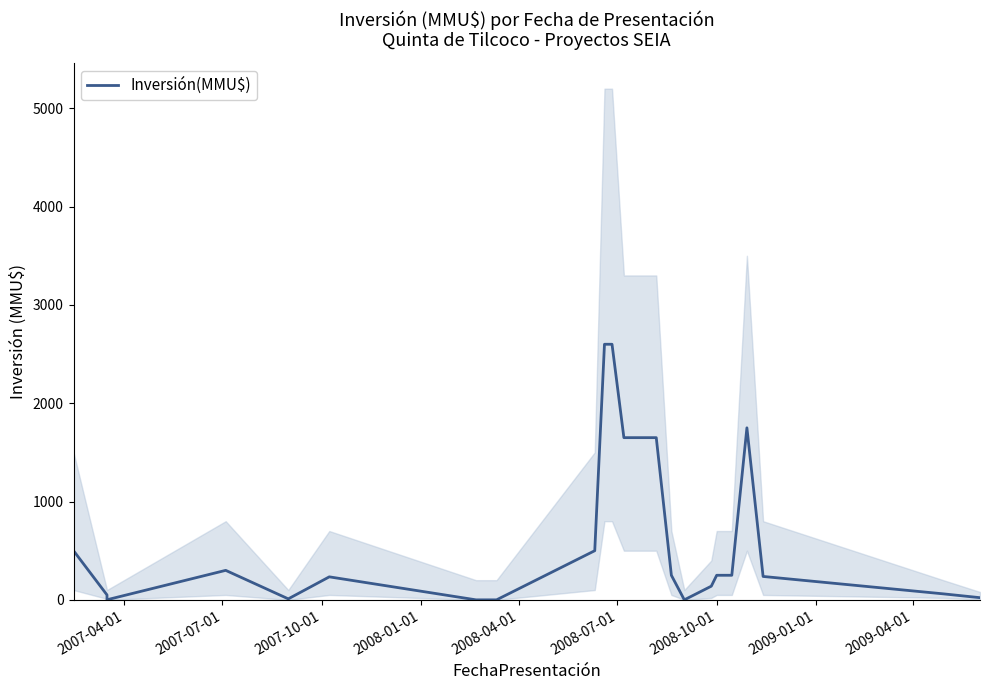

How many values exceed 250?

8